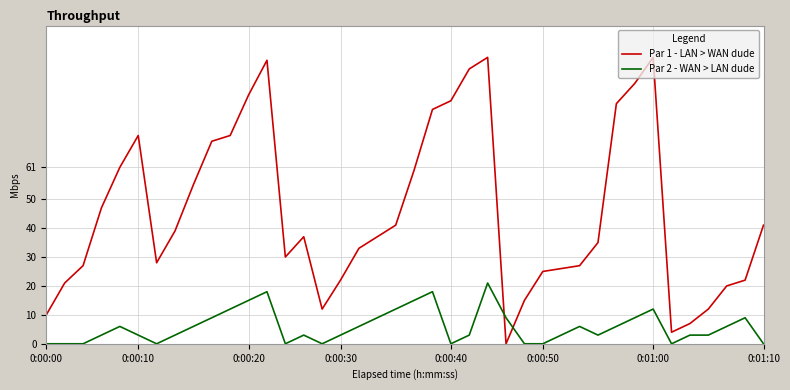

List the series in order of their overall mean, lowest first.

Par 2 - WAN > LAN dude, Par 1 - LAN > WAN dude